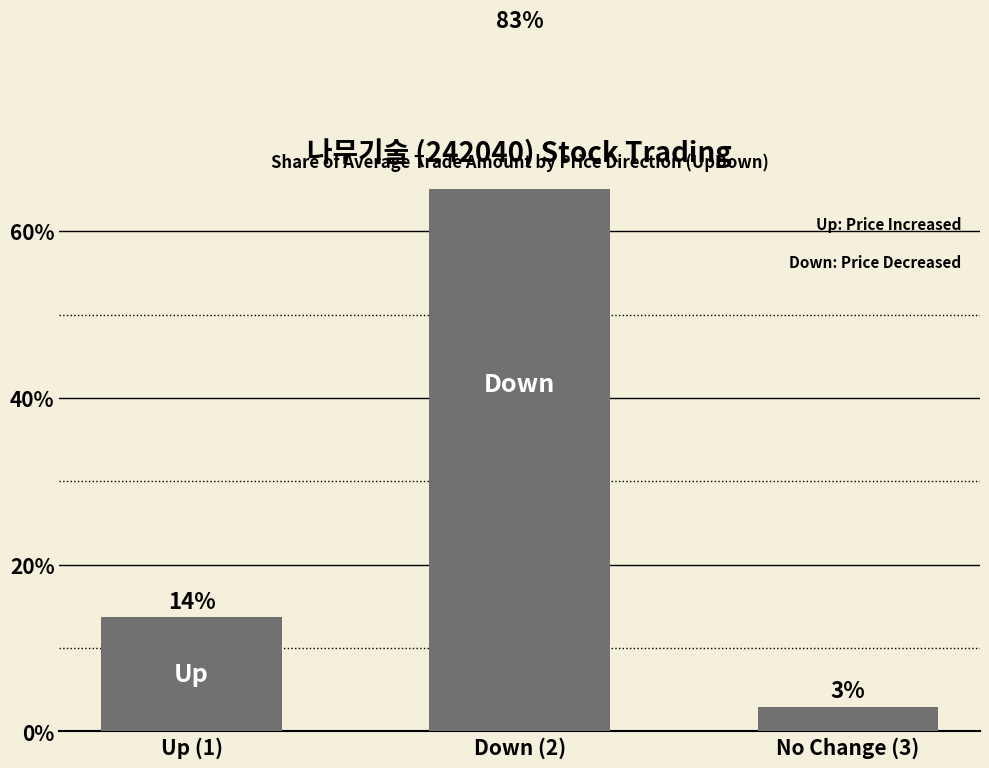

Reading left to right, transcribe all the data shown in this chart.

13.7	83.3	3.0